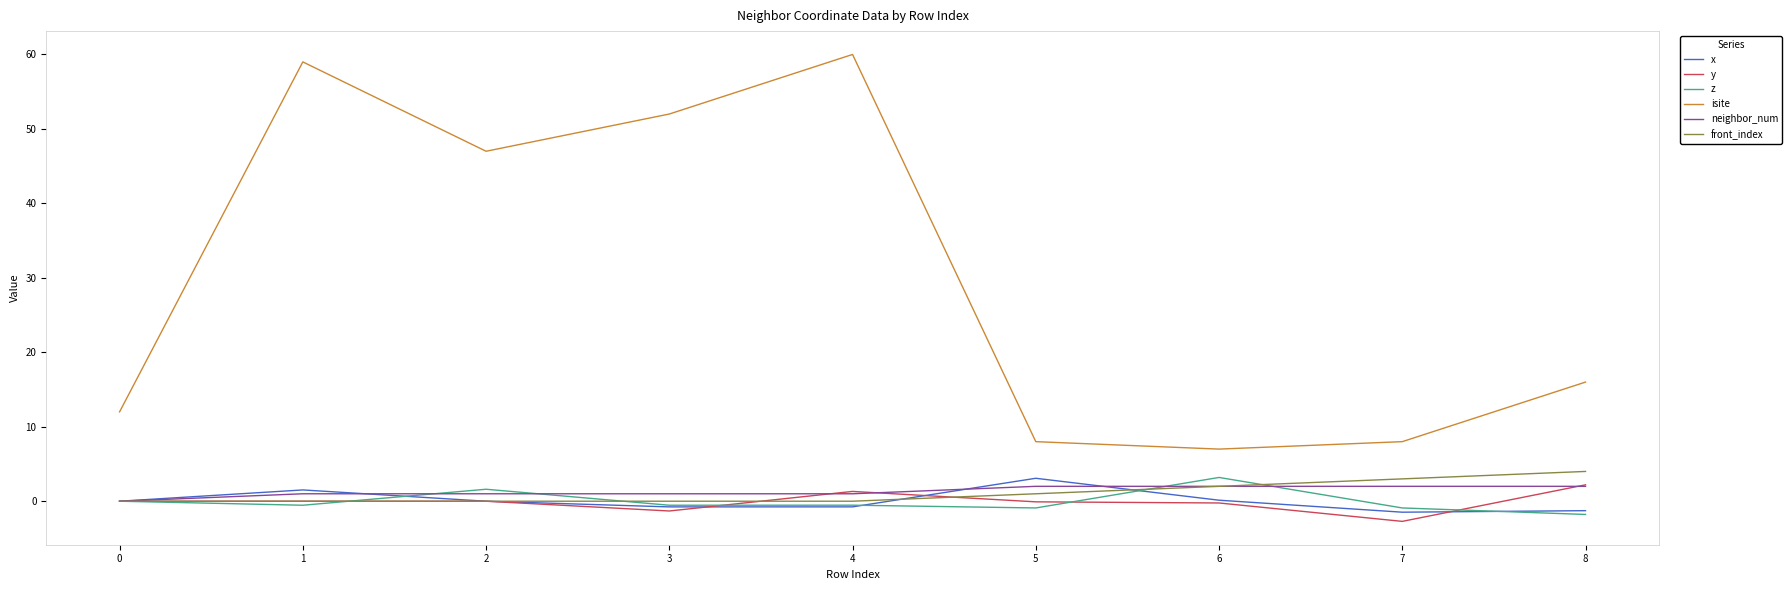

Is this an area chart (filled region under the line)?

No